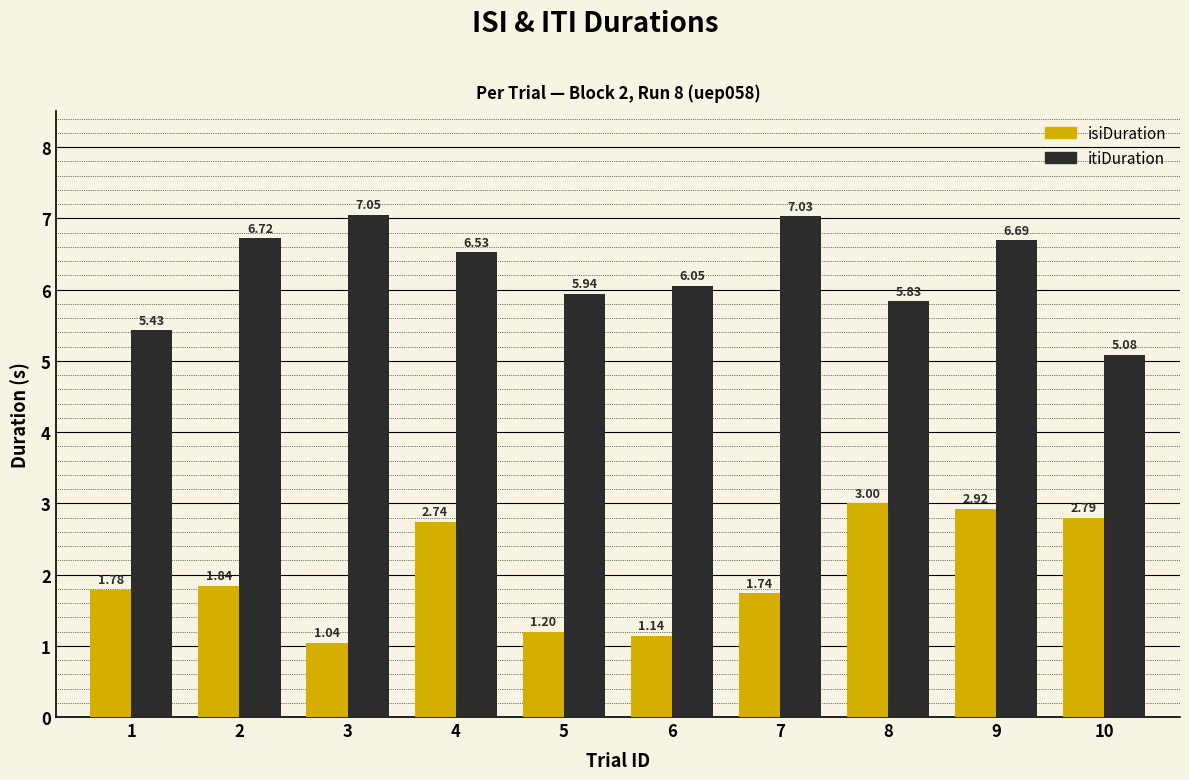

How many bars are there in total?

20